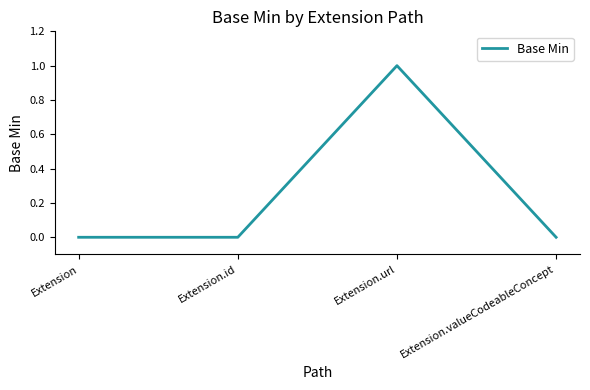

Reading left to right, list all the values displayed in this chart.

0	0	1	0